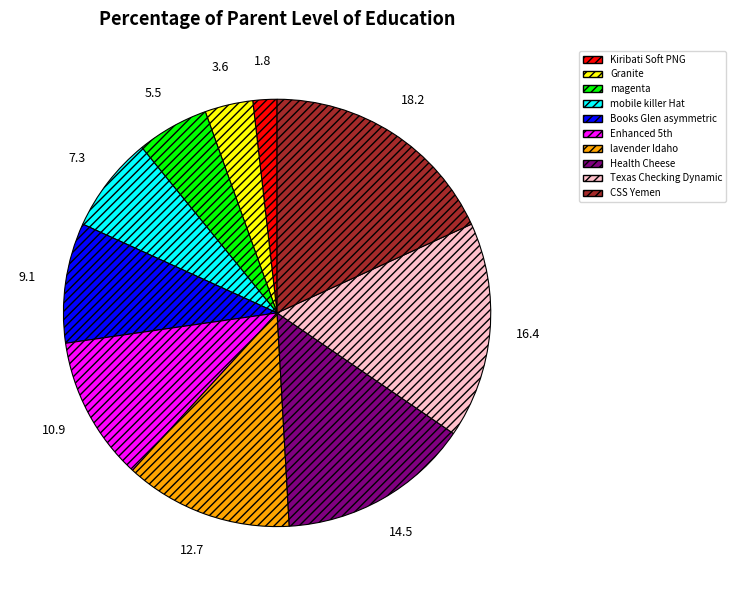

Is it true that Kiribati Soft PNG is 2% of the pie?

True